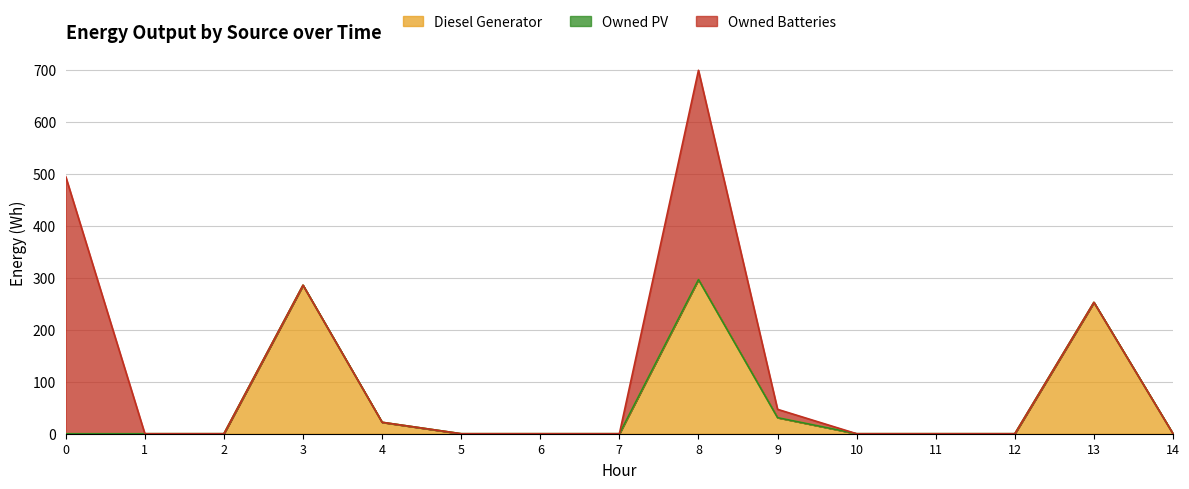

Reading left to right, extract all data points from this chart.

Diesel Generator: 0	0	0	286	22	0	0	0	297	31	0	0	0	253	0
Owned PV: 0	0	0	0	0	0	0	0	0	0	0	0	0	0	0
Owned Batteries: 495	0	0	0	0	0	0	0	403	16	0	0	0	0	0